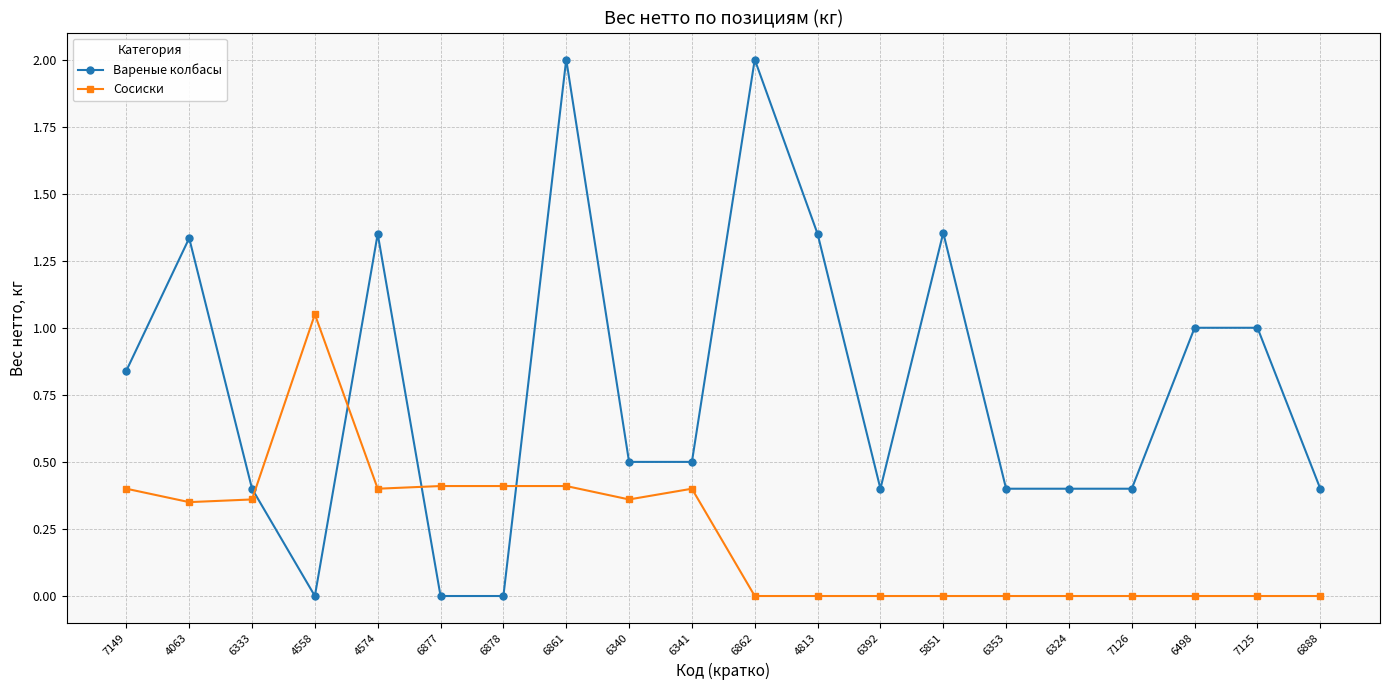

At 6877, list the series in order from largest to smallest.

Сосиски, Вареные колбасы